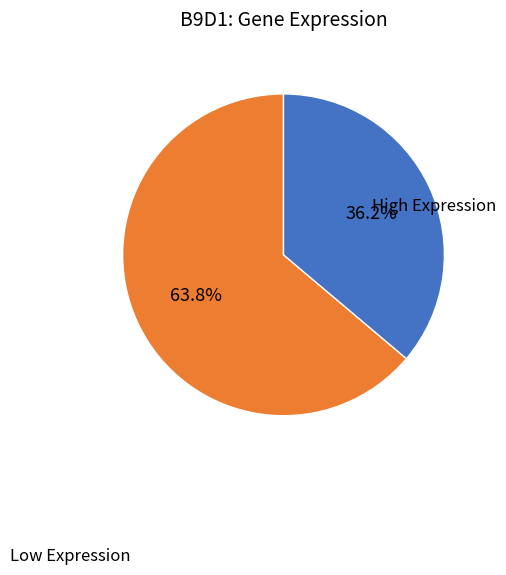

Is there a majority slice in this chart?

Yes